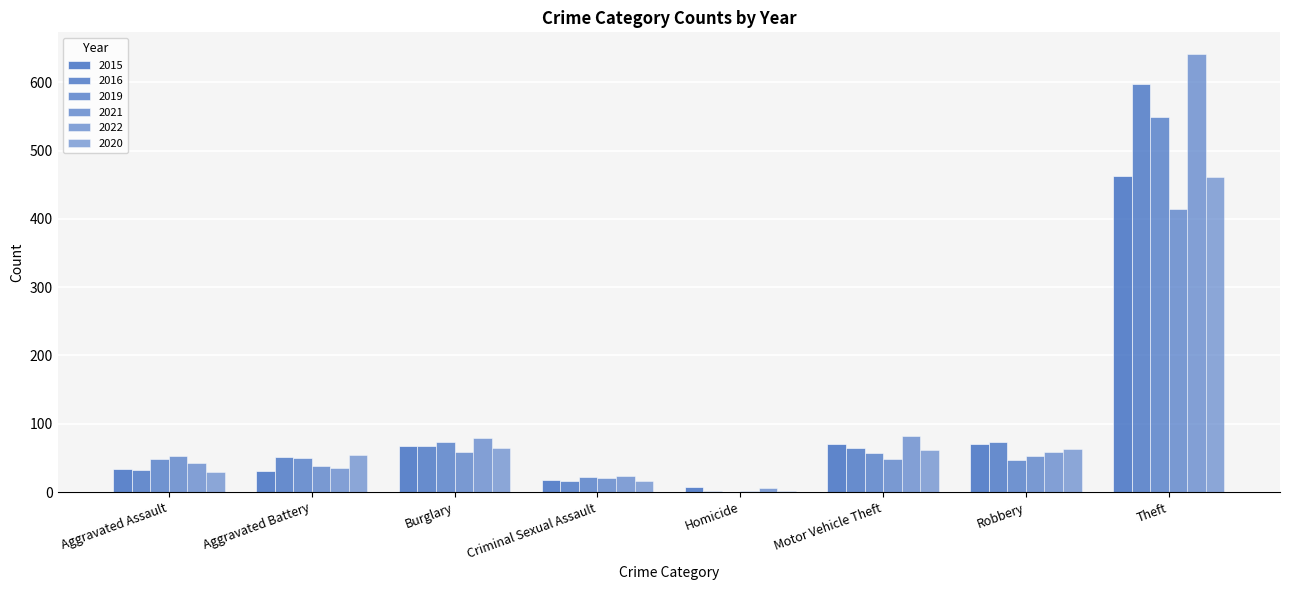

Count the number of categories in the chart.

8